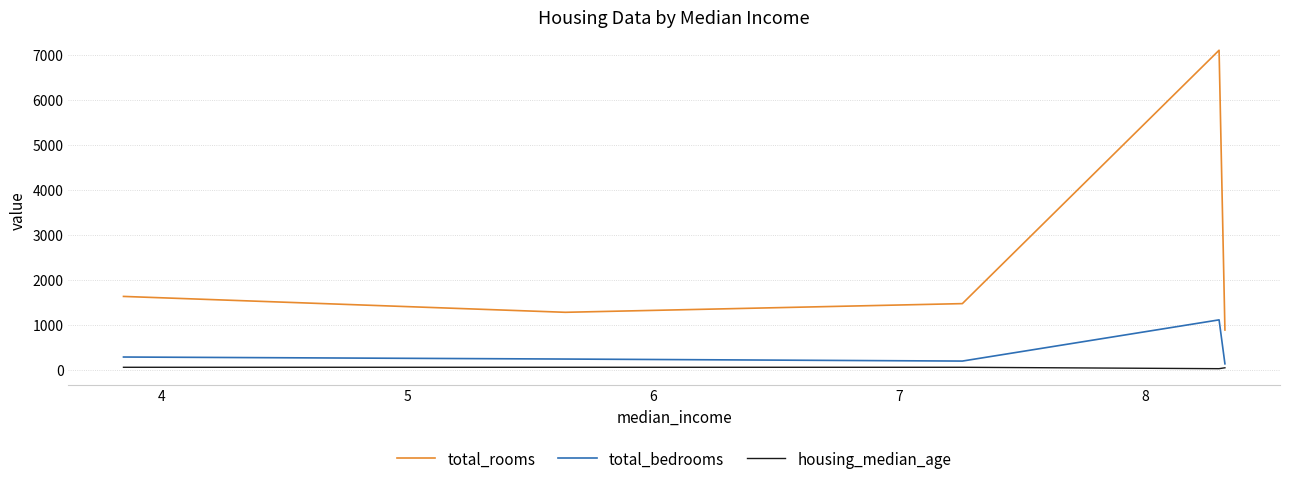

What is the approximate value of housing_median_age at 6, to the nearest 5?

50